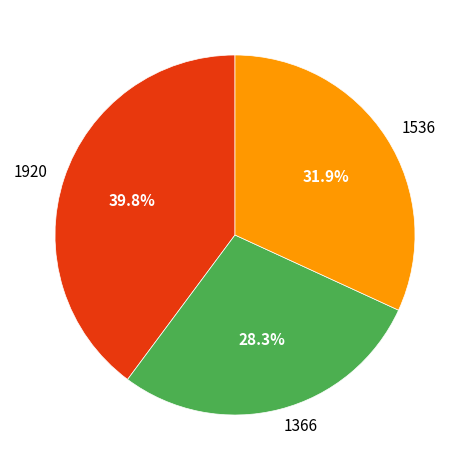

Which slice is the largest?

1920